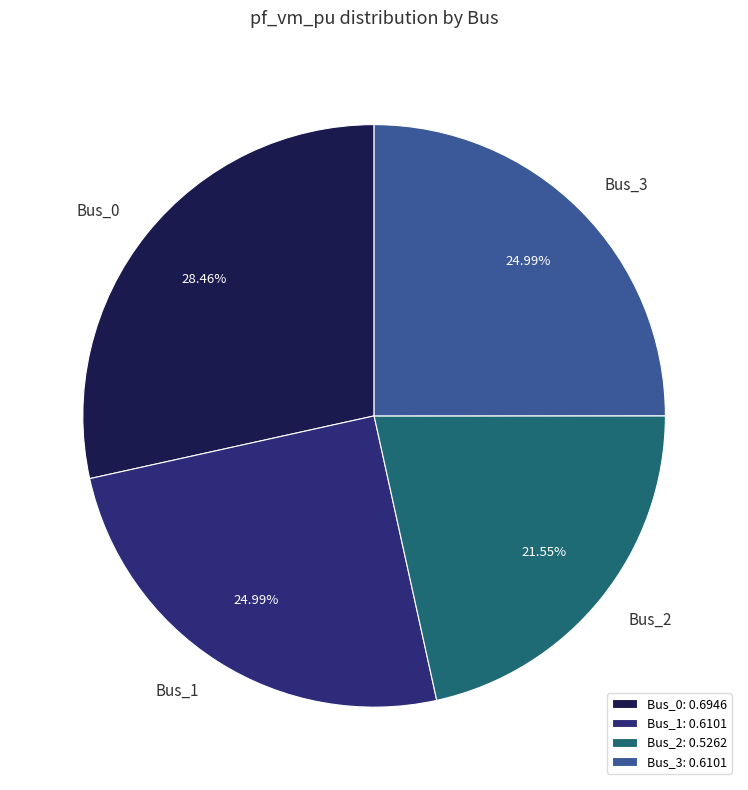

Count the number of slices in the pie.

4